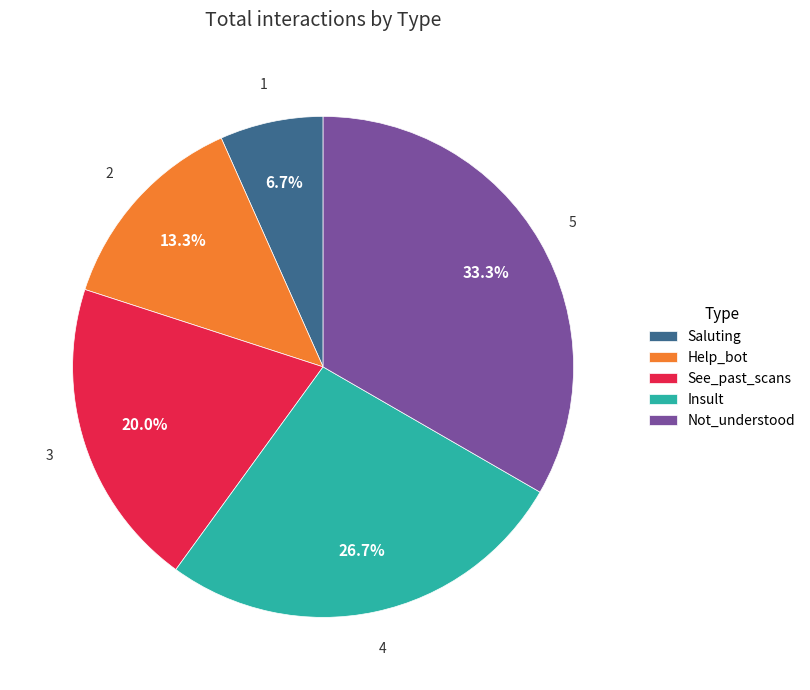

What percentage do Not_understood and Saluting together represent?

40.0%